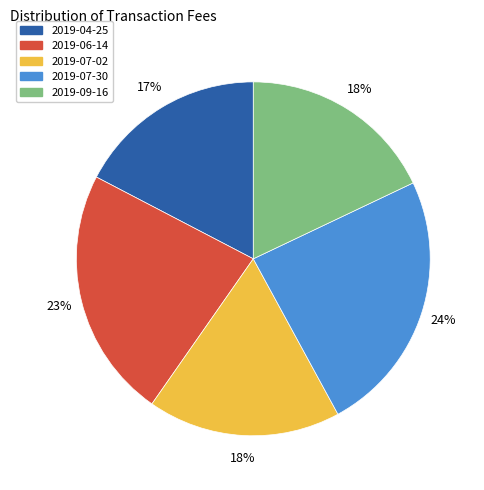

What is the largest slice in the pie chart?

2019-07-30